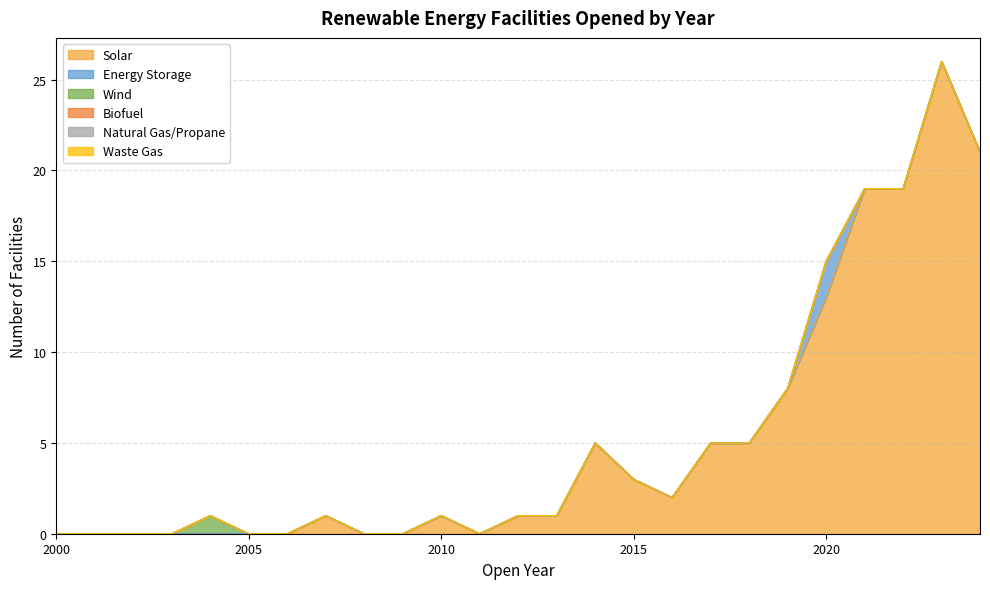

What is the total value across all series at 2016?

2